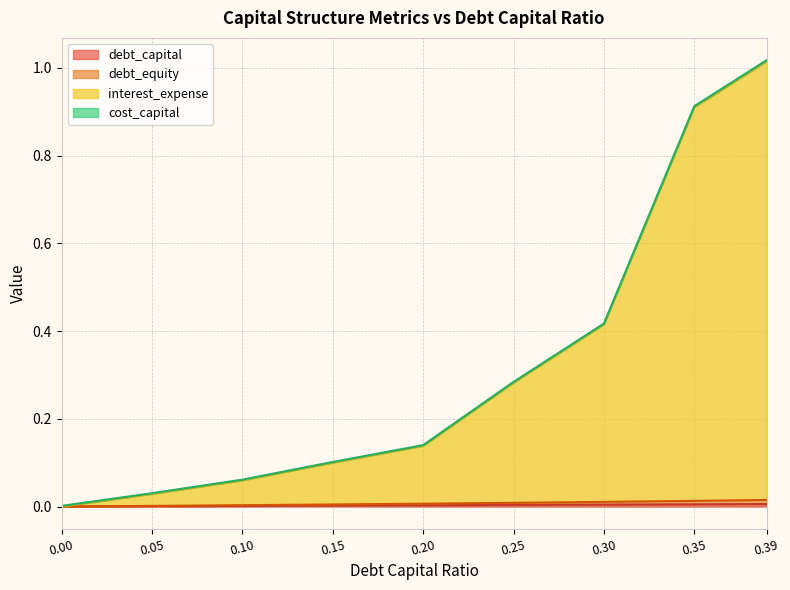

At which category is the sum across all series the highest?

0.39